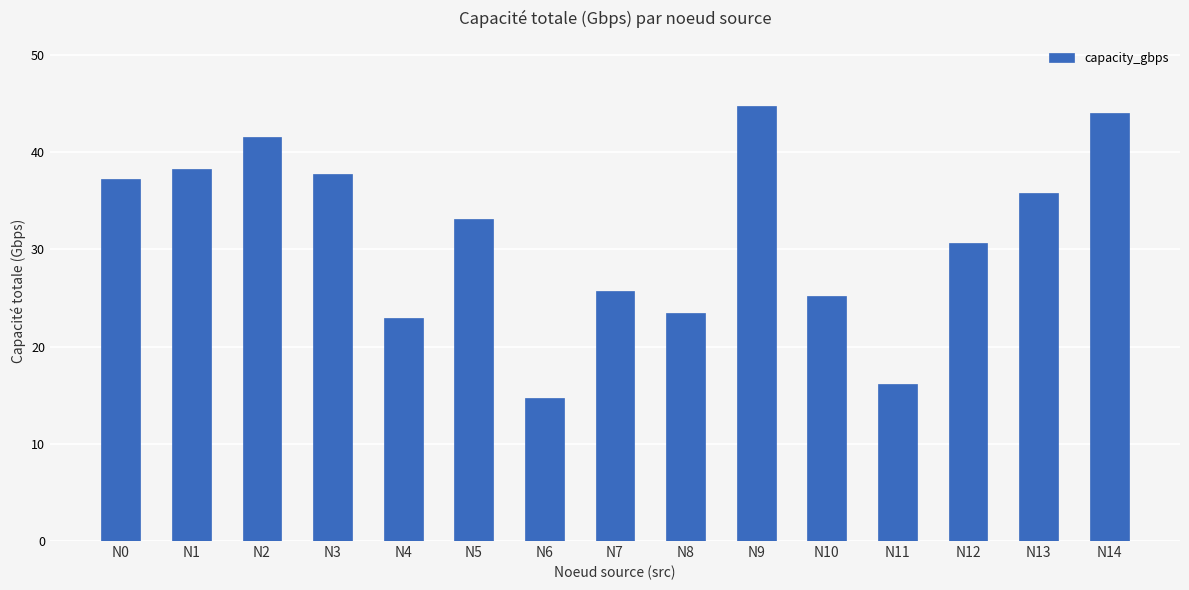

Reading left to right, extract all data points from this chart.

N0=37.2	N1=38.2	N2=41.6	N3=37.8	N4=22.9	N5=33.1	N6=14.7	N7=25.7	N8=23.5	N9=44.8	N10=25.3	N11=16.2	N12=30.7	N13=35.8	N14=44.1